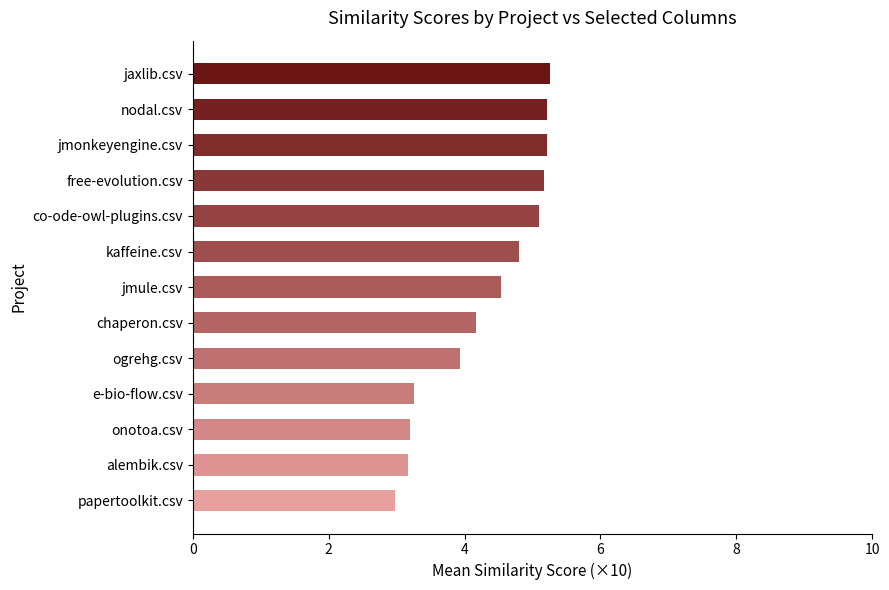

Is it true that the value at jmule.csv is 2.2?

False